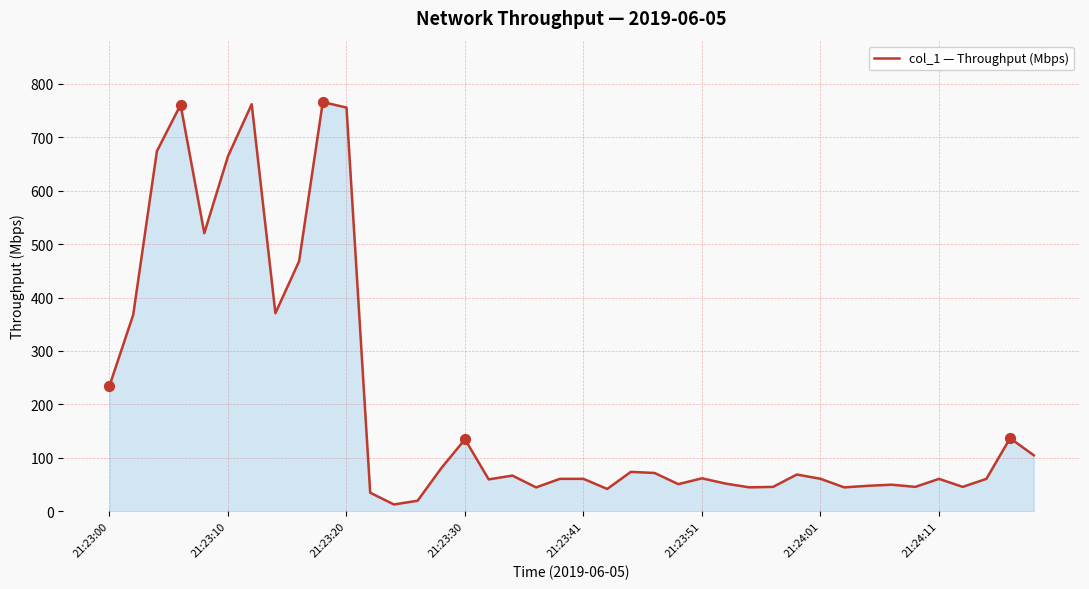

What is the difference between the maximum and minimum values?

752.5